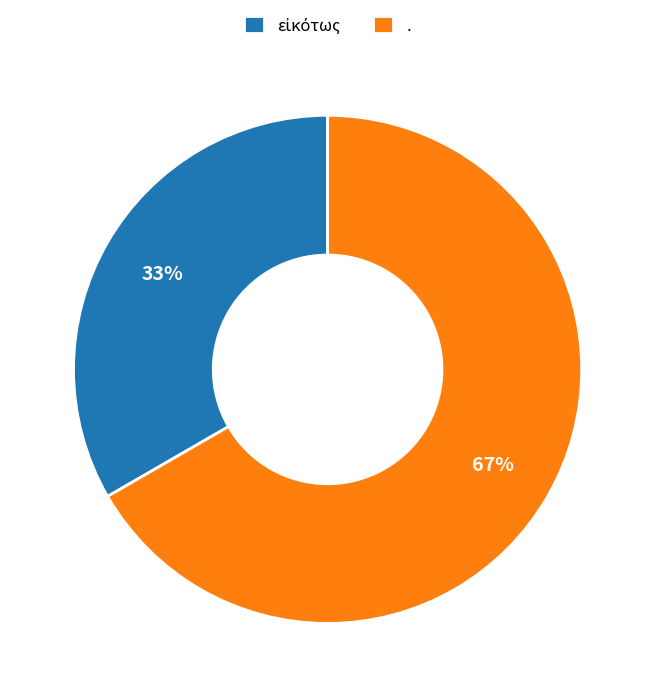

True or false: . accounts for 67% of the total.

True